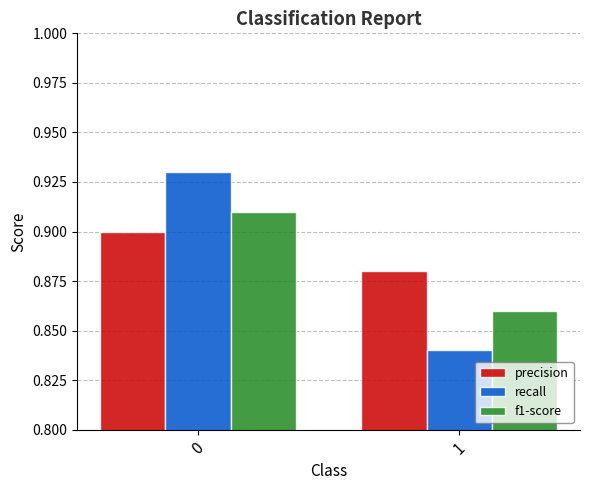

What is the total value across all series at 1?

2.6